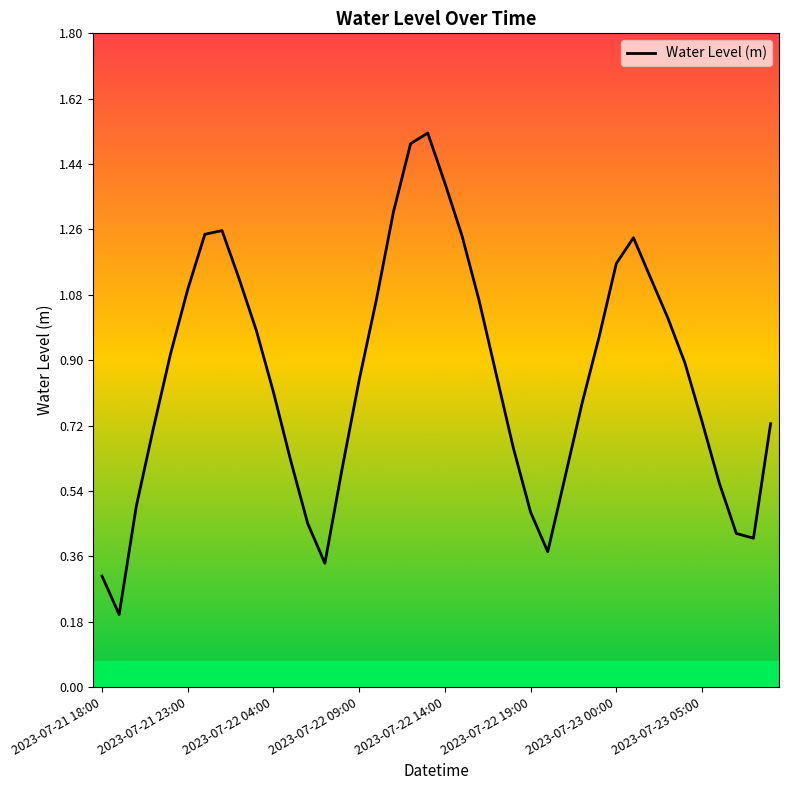

The chart shows a value of 1.8 at 2023-07-21 23:00. True or false?

False